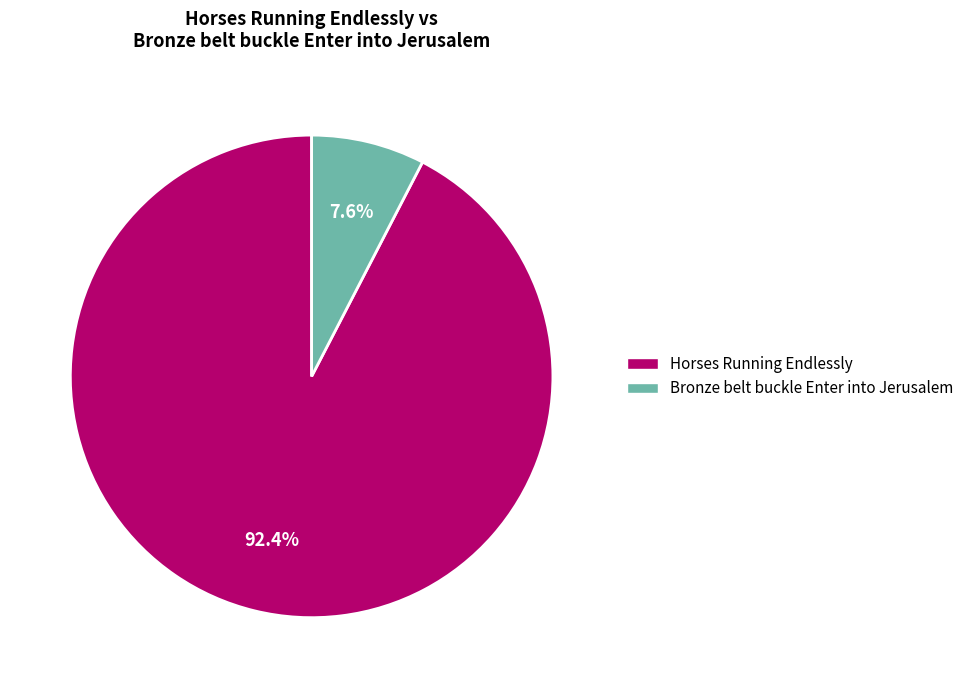

Approximately how many times larger is the value at Horses Running Endlessly compared to Bronze belt buckle Enter into Jerusalem?

12.2